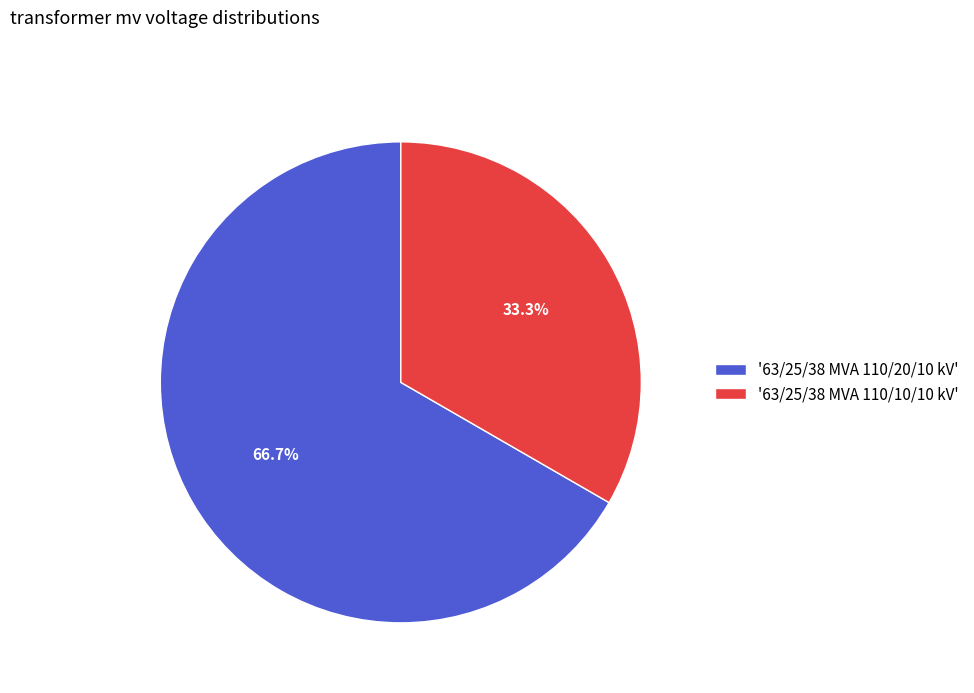

What percentage do '63/25/38 MVA 110/10/10 kV' and '63/25/38 MVA 110/20/10 kV' together represent?

100.0%